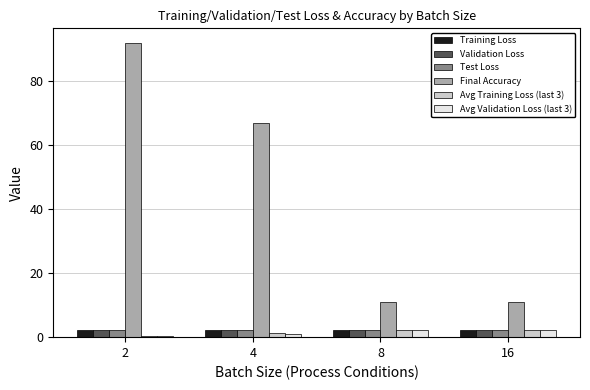

How many groups of bars are there?

4